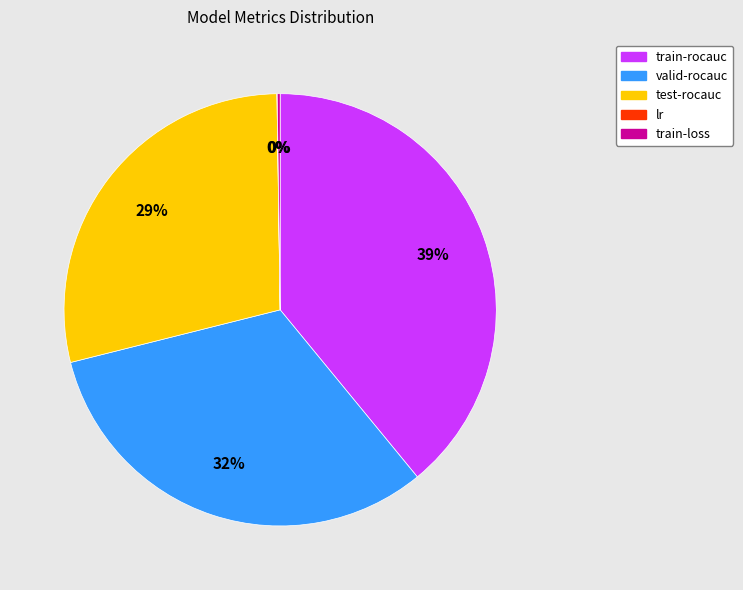

Is it true that train-rocauc is 48% of the pie?

False